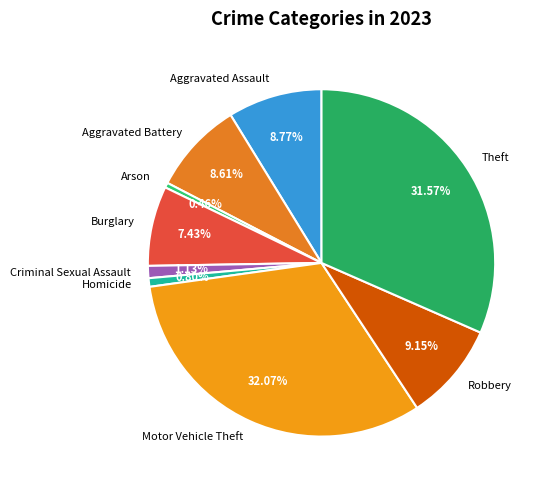

What percentage is NOT represented by Arson?

99.5%